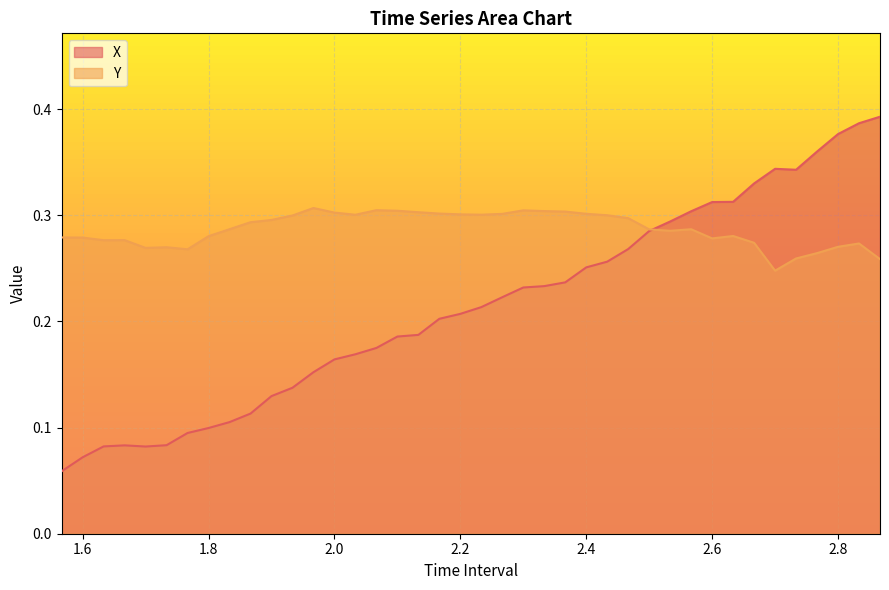

At 2.2, list the series in order from largest to smallest.

Y, X